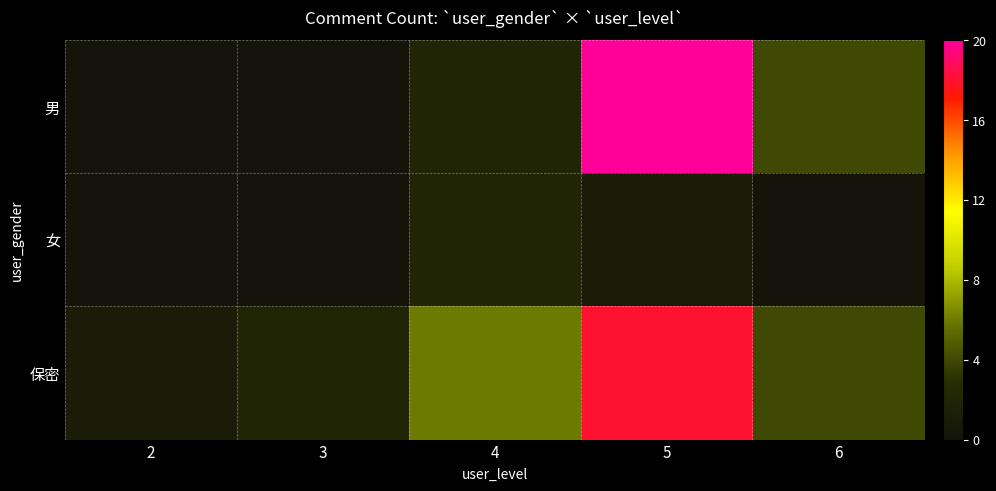

Reading left to right, what are all the values shown in this chart?

男: 2=0	3=0	4=2	5=20	6=4
女: 2=0	3=0	4=2	5=1	6=0
保密: 2=1	3=2	4=6	5=18	6=4